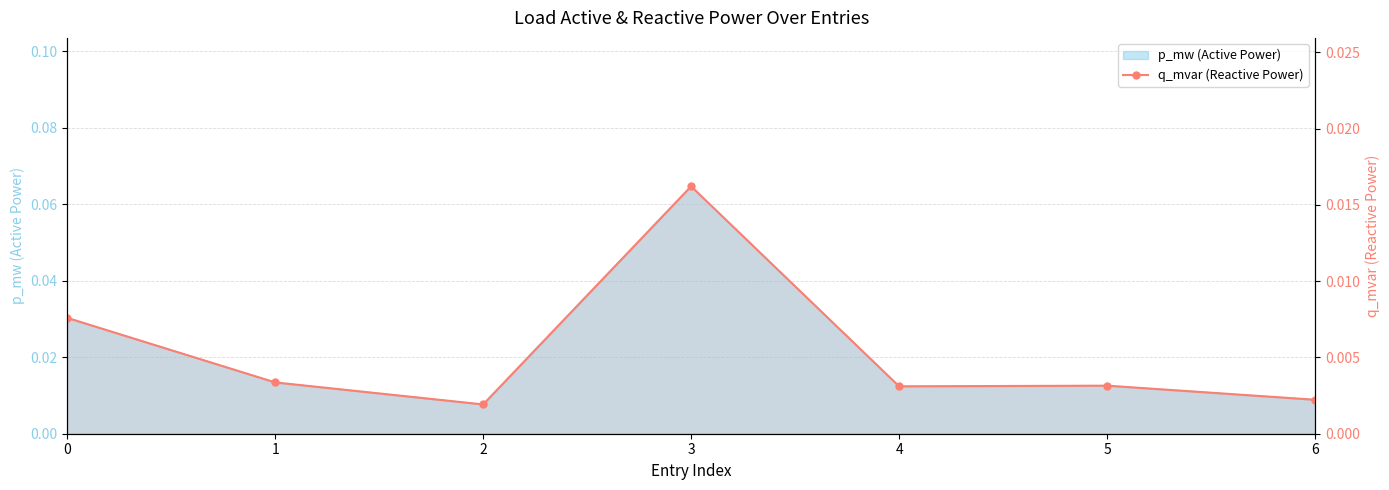

Rank the categories by value from highest to lowest.

3, 0, 1, 5, 4, 6, 2